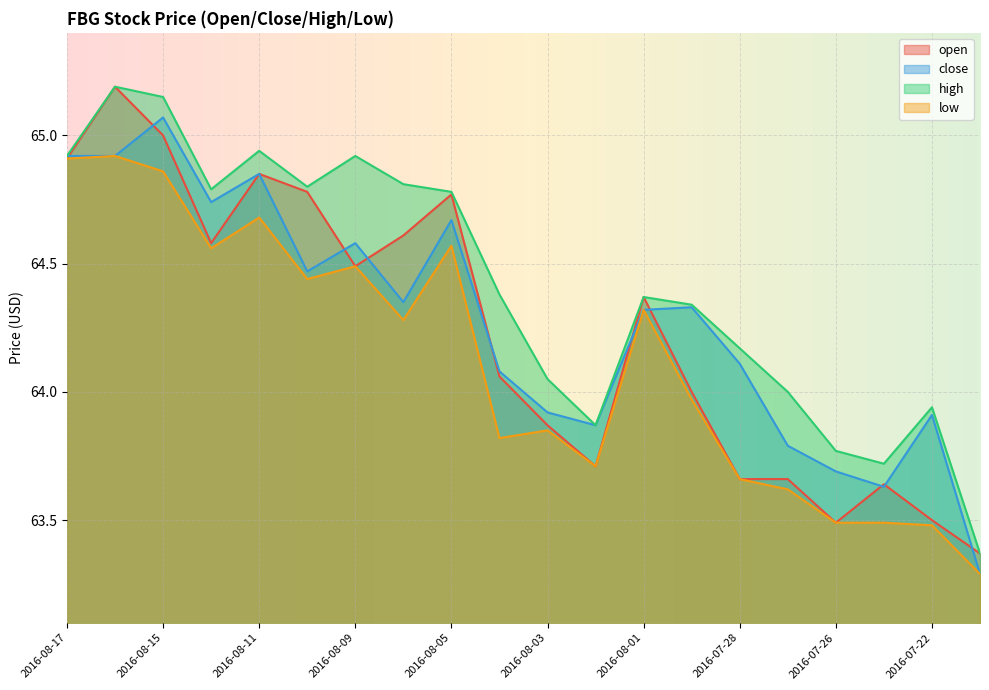

True or false: high and close intersect in this chart.

False